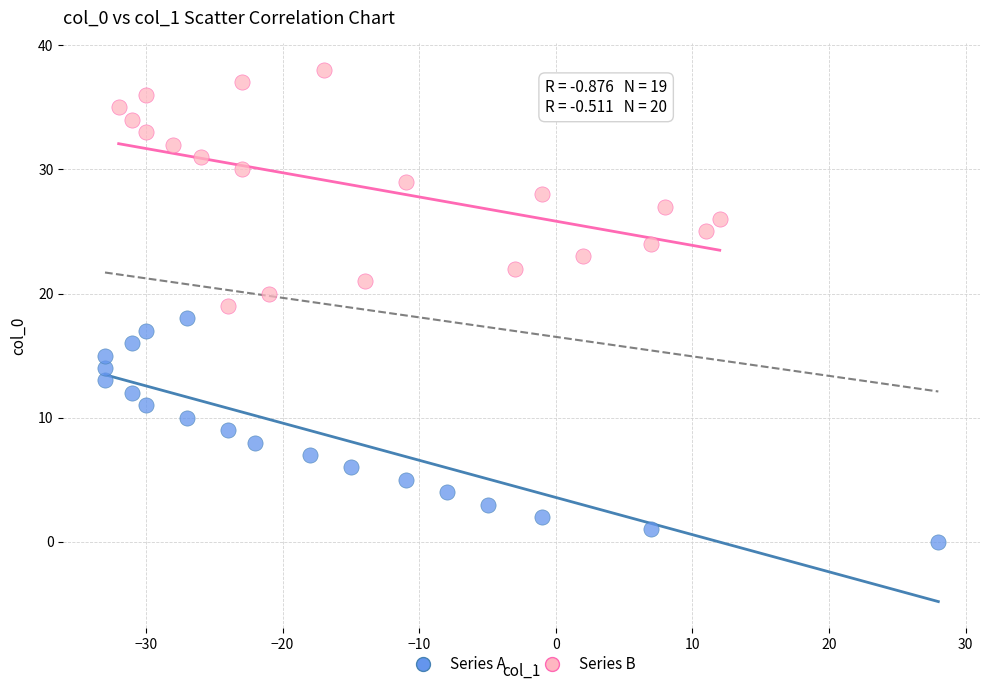

Which series reaches the minimum Y coordinate?

Series A